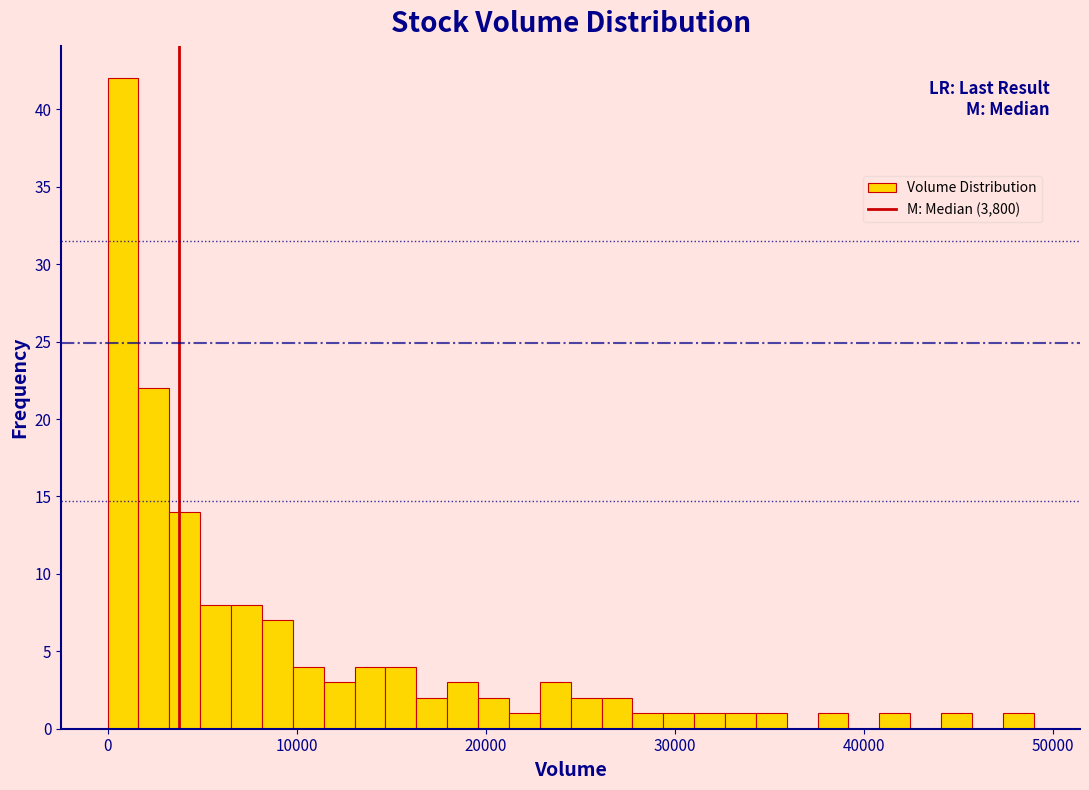

Read against the x-axis, roughly where is the centre of the tallest bar?

1000